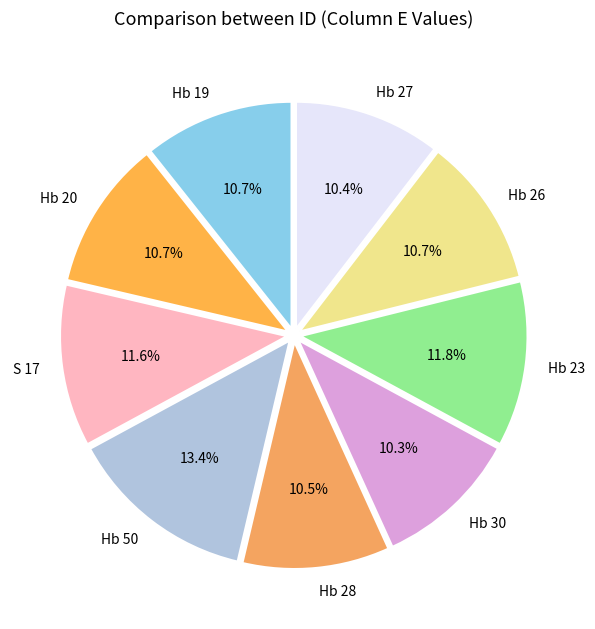

How much of the chart is everything except Hb 26?

89.3%